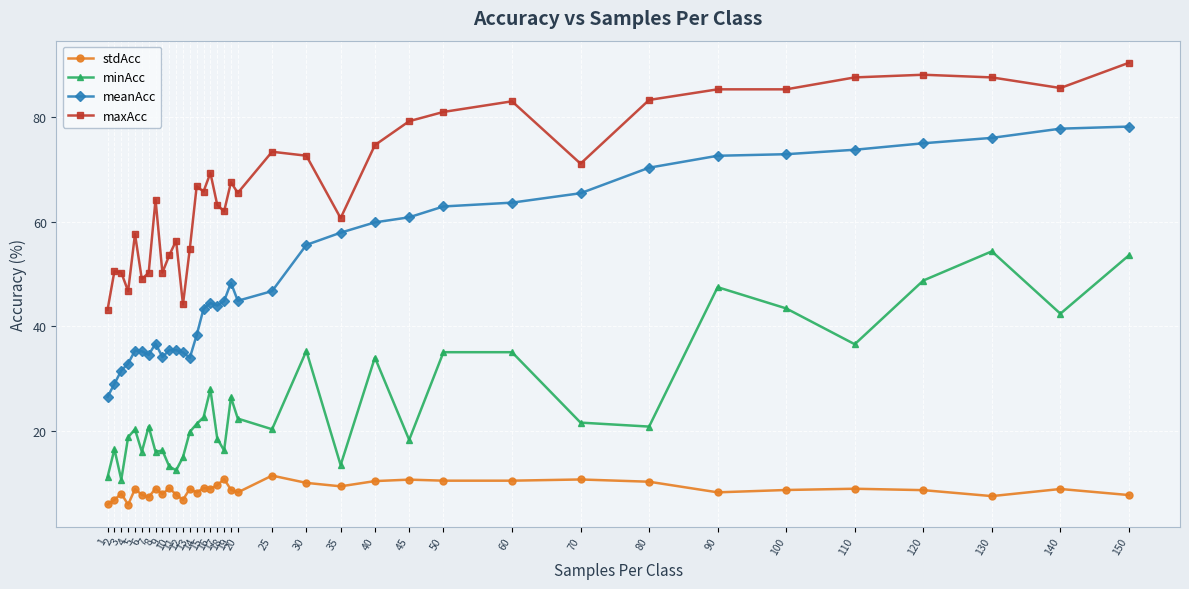

List the series in order of their overall mean, highest first.

maxAcc, meanAcc, minAcc, stdAcc